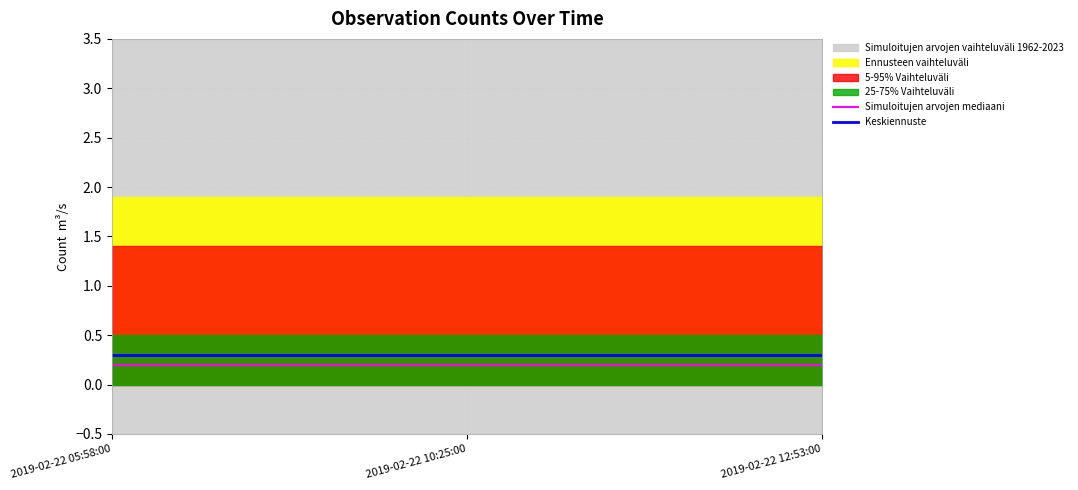

Reading left to right, list all the values displayed in this chart.

Simuloitujen arvojen mediaani: 2019-02-22 05:58:00=0.2	2019-02-22 10:25:00=0.2	2019-02-22 12:53:00=0.2
Keskiennuste: 2019-02-22 05:58:00=0.3	2019-02-22 10:25:00=0.3	2019-02-22 12:53:00=0.3